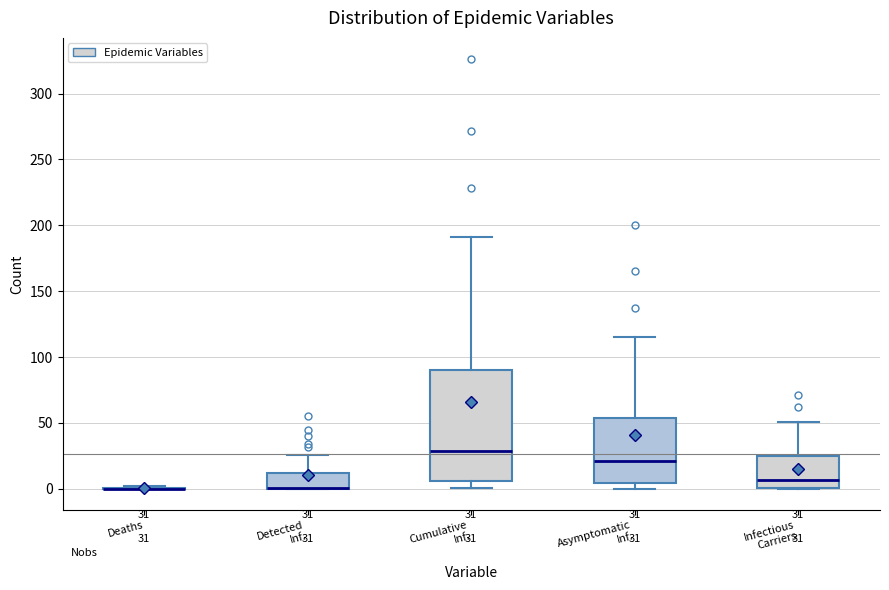

Which box is the tallest, from its lower edge to its upper edge?

Cumulative Inf.